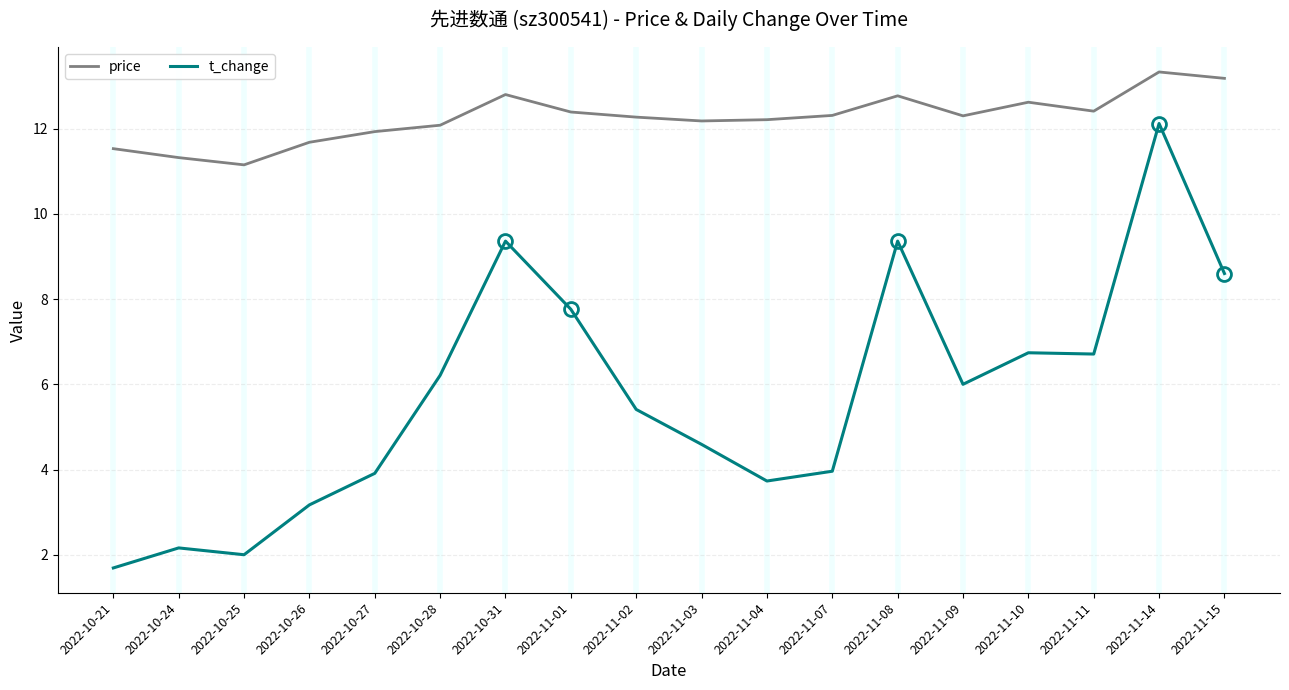

The value of t_change at 2022-11-02 is 5.4. True or false?

True